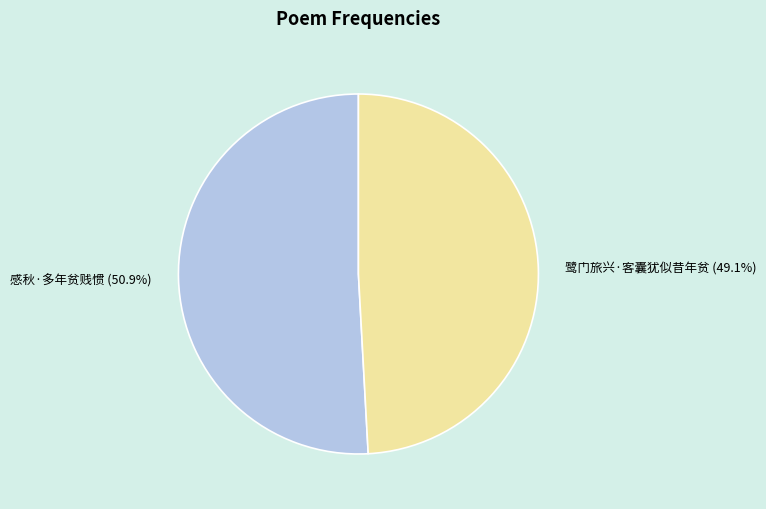

To the nearest percent, what is the combined percentage of 感秋·多年贫贱惯 and 鹭门旅兴·客囊犹似昔年贫?

100%